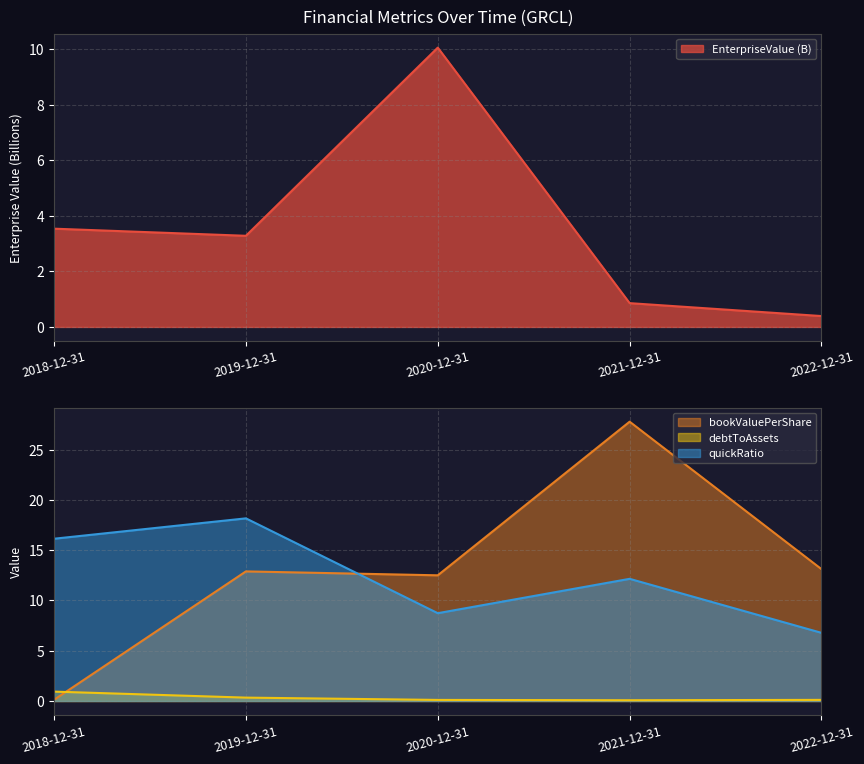

What are all the series names shown in the legend?

EnterpriseValue, bookValuePerShare, debtToAssets, quickRatio